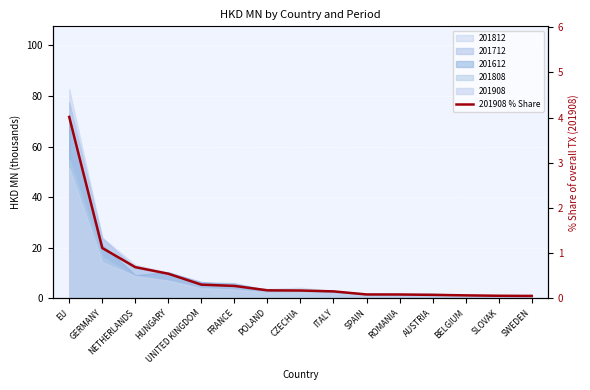

Is it true that the value at EU is 4.0?

True